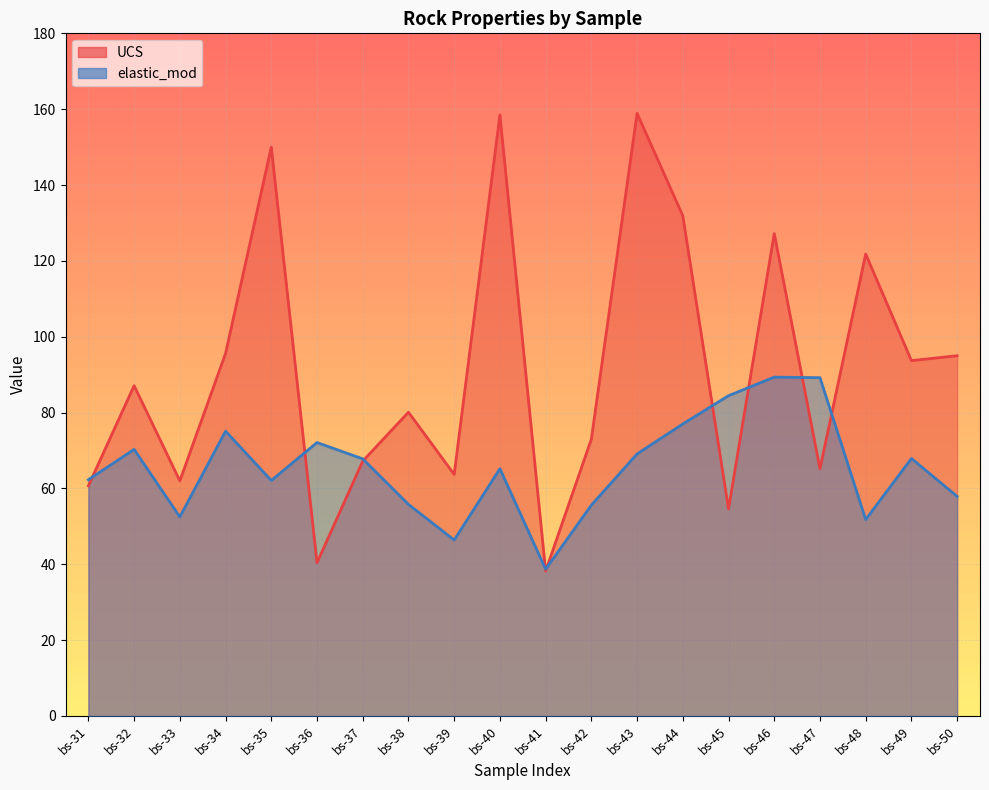

How many intersections are there between elastic_mod and UCS?

9